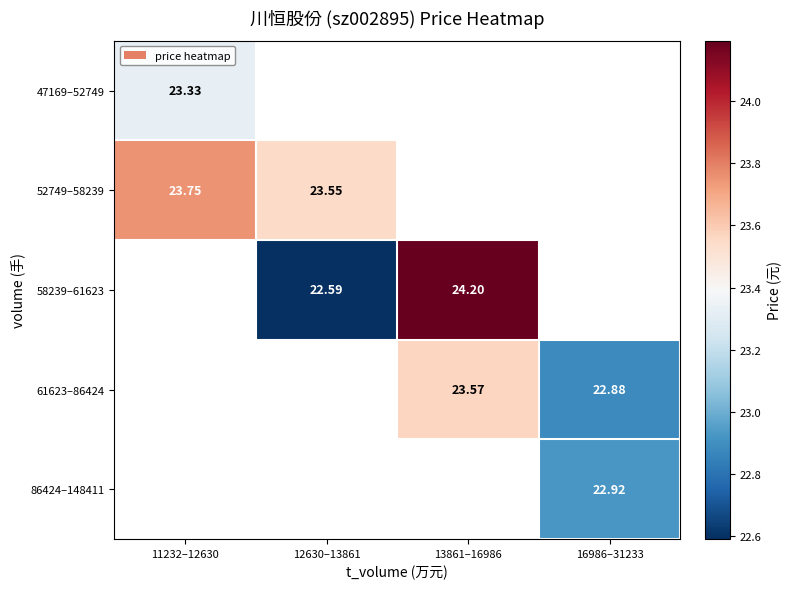

At which category does the chart reach its peak across all series?

13861–16986